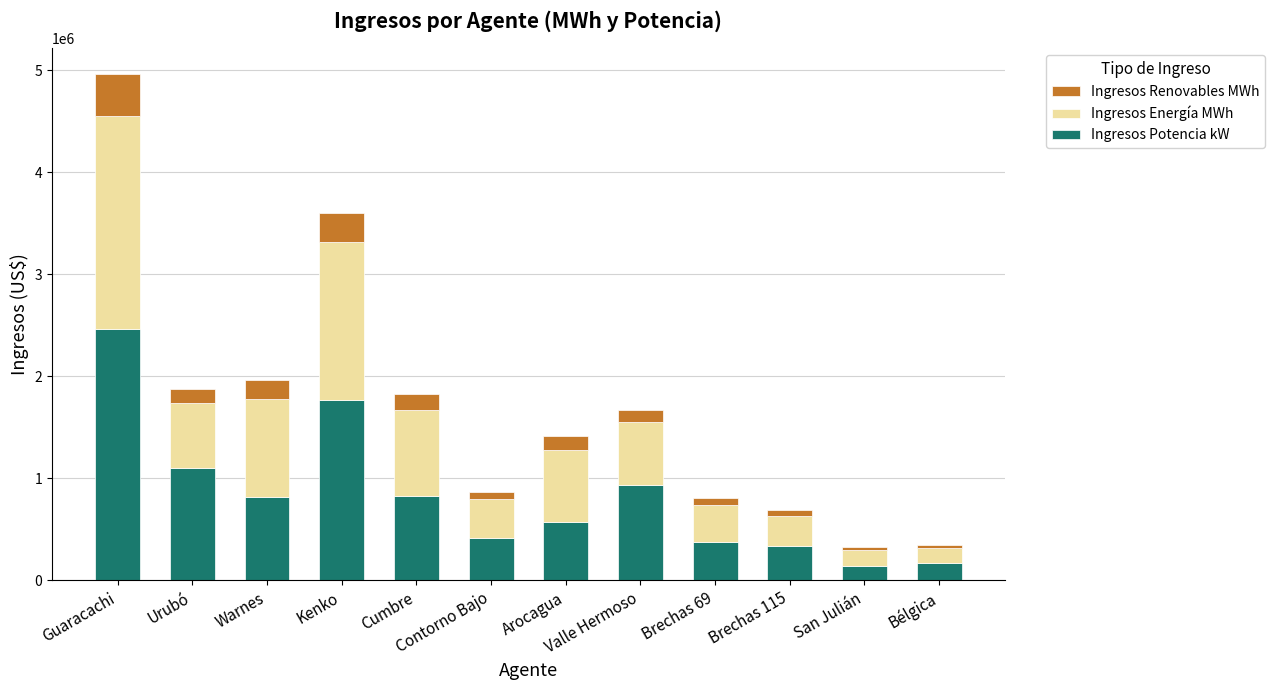

Does the chart contain any negative values?

No